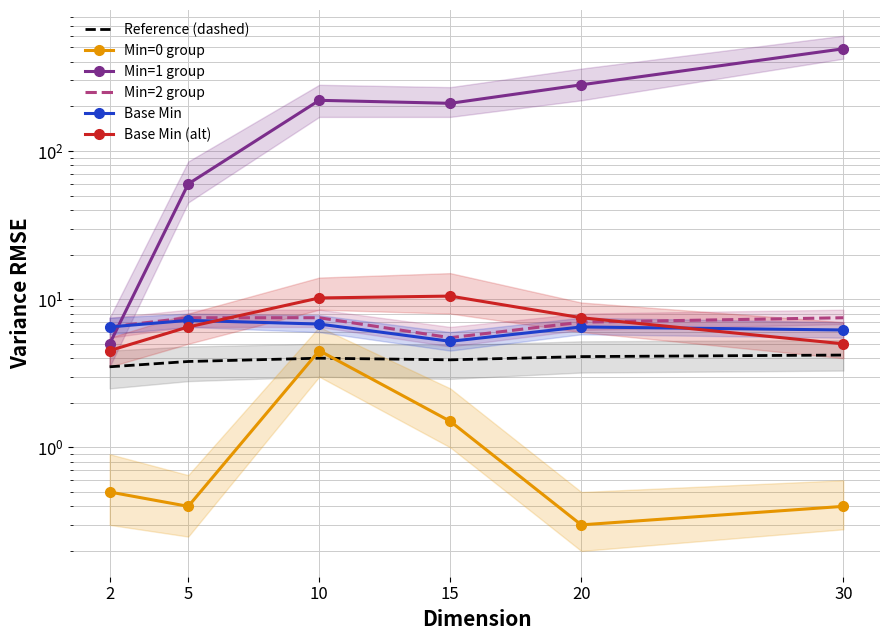

Reading right to left, list all the values displayed in this chart.

Reference (dashed): 30=4.2	20=4.1	15=3.9	10=4.0	5=3.8	2=3.5
Min=0 group: 30=0.4	20=0.3	15=1.5	10=4.5	5=0.4	2=0.5
Min=1 group: 30=490.0	20=280.0	15=210.0	10=220.0	5=60.0	2=5.0
Min=2 group: 30=7.5	20=7.0	15=5.5	10=7.5	5=7.5	2=6.5
Base Min: 30=6.2	20=6.5	15=5.2	10=6.8	5=7.2	2=6.5
Base Min (alt): 30=5.0	20=7.5	15=10.5	10=10.2	5=6.5	2=4.5